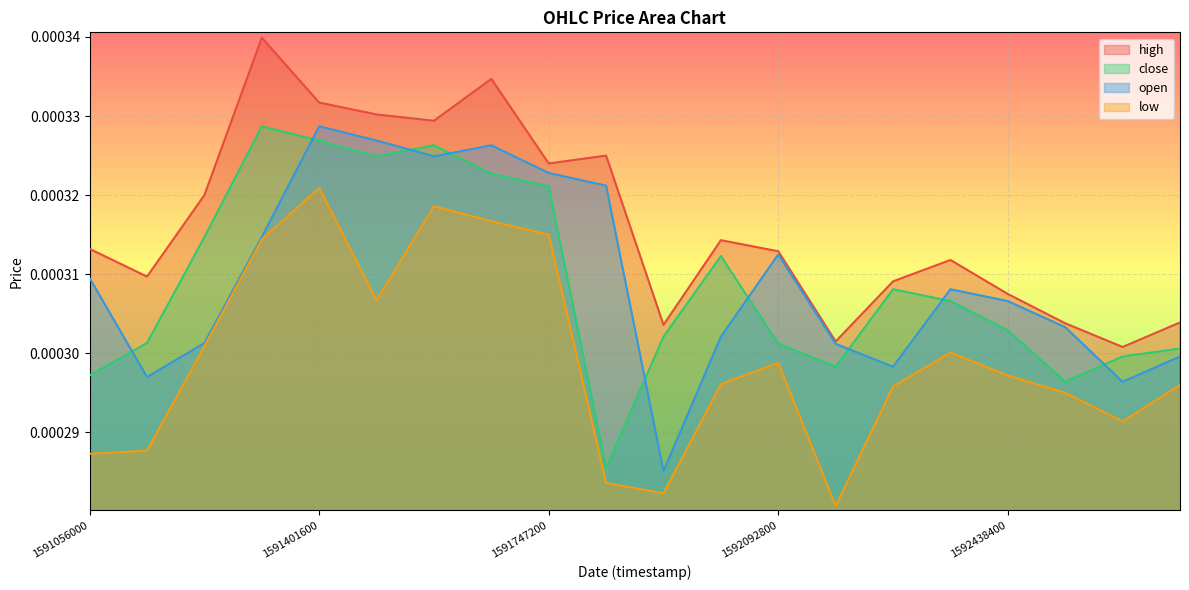

The low series shows 0.0 at 1592697600000. True or false?

False